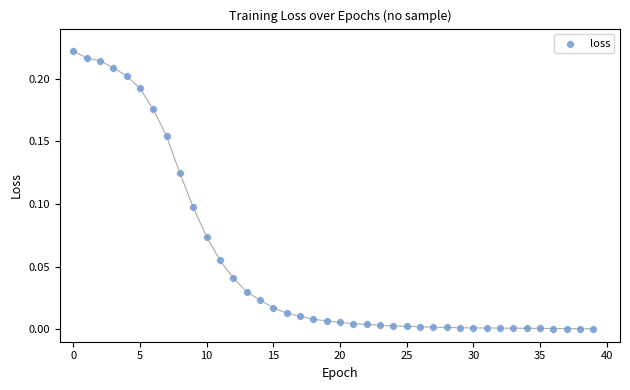

How many data points are displayed?

40